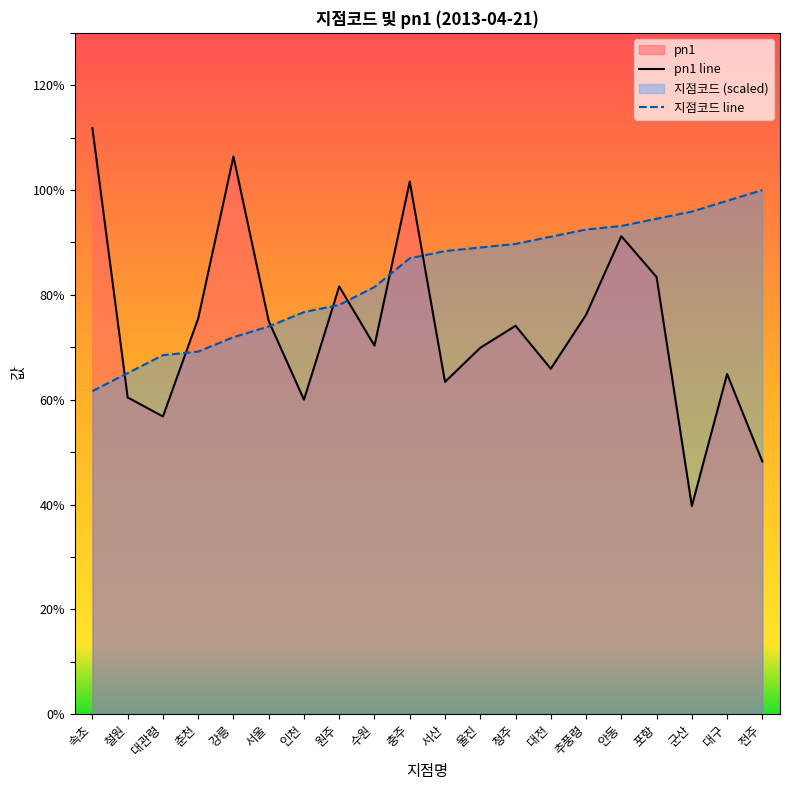

Reading left to right, list all the values displayed in this chart.

지점코드: 속초=61.6	철원=65.1	대관령=68.5	춘천=69.2	강릉=71.9	서울=74.0	인천=76.7	원주=78.1	수원=81.5	충주=87.0	서산=88.4	울진=89.0	청주=89.7	대전=91.1	추풍령=92.5	안동=93.2	포항=94.5	군산=95.9	대구=97.9	전주=100.0
pn1: 속초=111.8	철원=60.4	대관령=56.8	춘천=75.5	강릉=106.4	서울=75.0	인천=60.0	원주=81.6	수원=70.3	충주=101.6	서산=63.4	울진=69.9	청주=74.1	대전=65.9	추풍령=76.2	안동=91.2	포항=83.4	군산=39.7	대구=64.9	전주=48.2